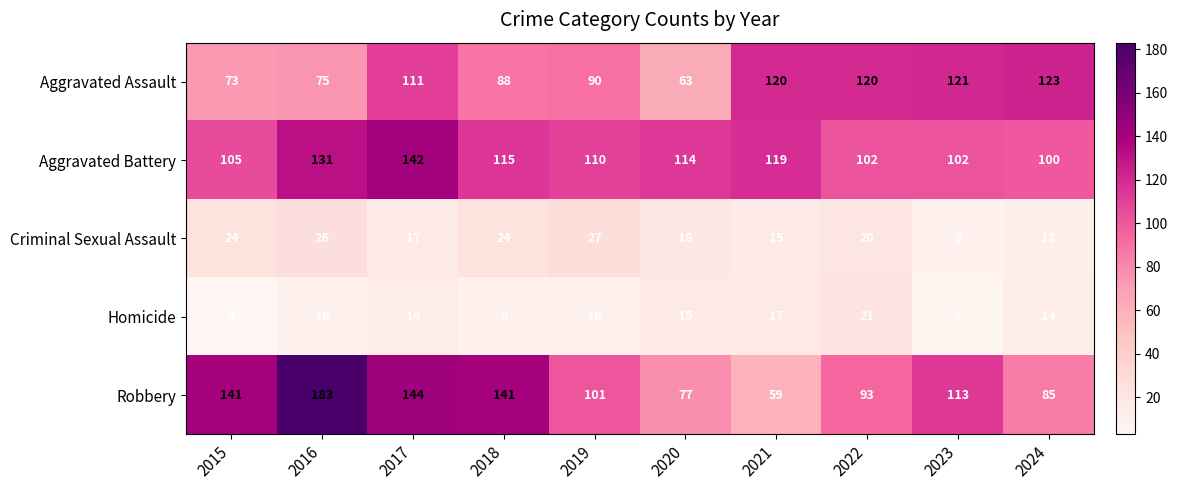

Rank the series at 2016 from highest to lowest value.

Robbery, Aggravated Battery, Aggravated Assault, Criminal Sexual Assault, Homicide